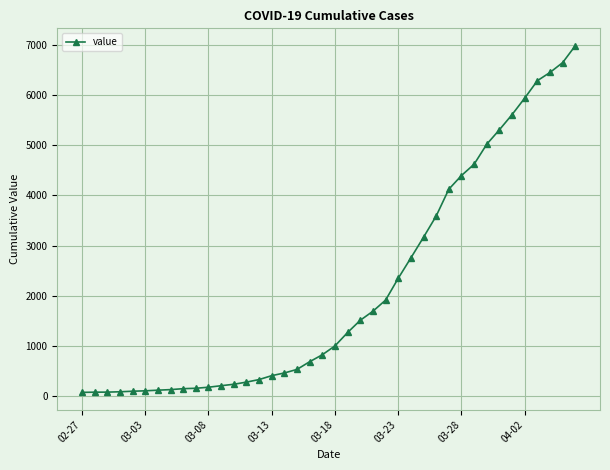

What is the average value?

2142